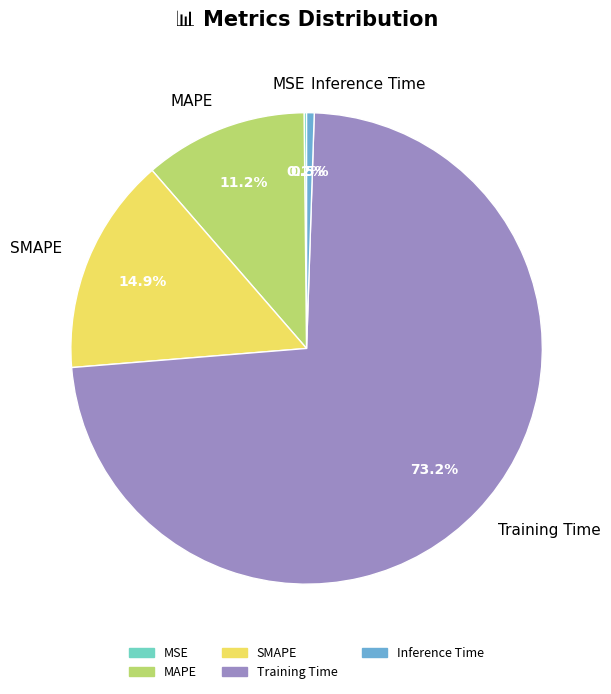

Which category accounts for the majority?

Training Time